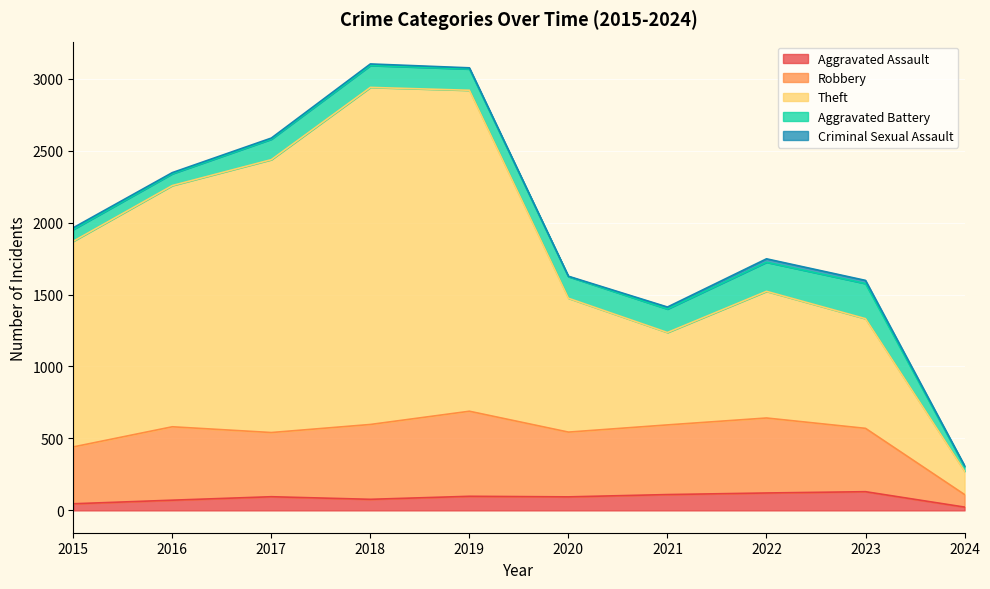

True or false: Robbery has more than 0 interior local peaks.

True